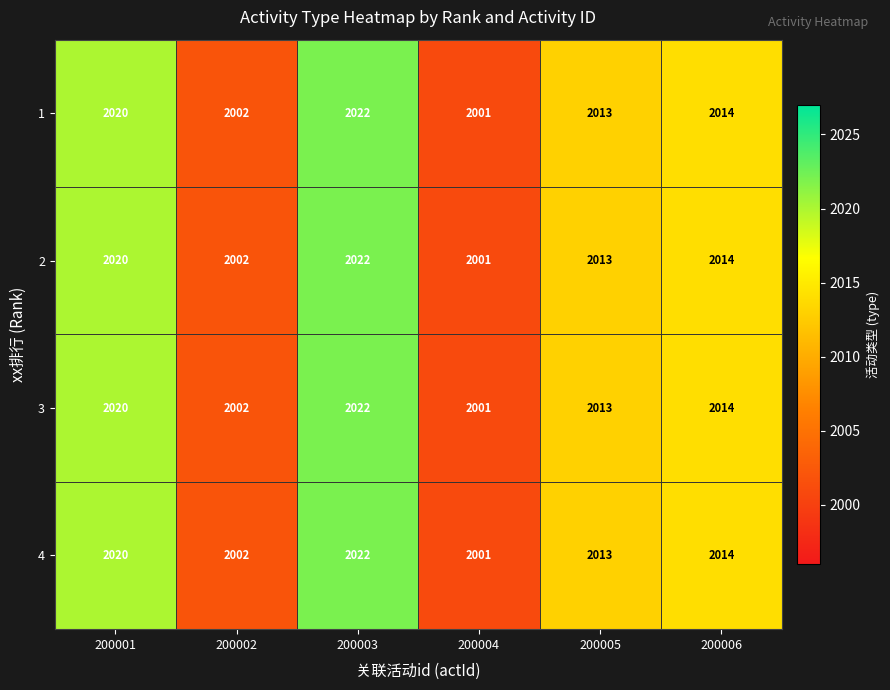

At which category does the chart reach its peak across all series?

200003